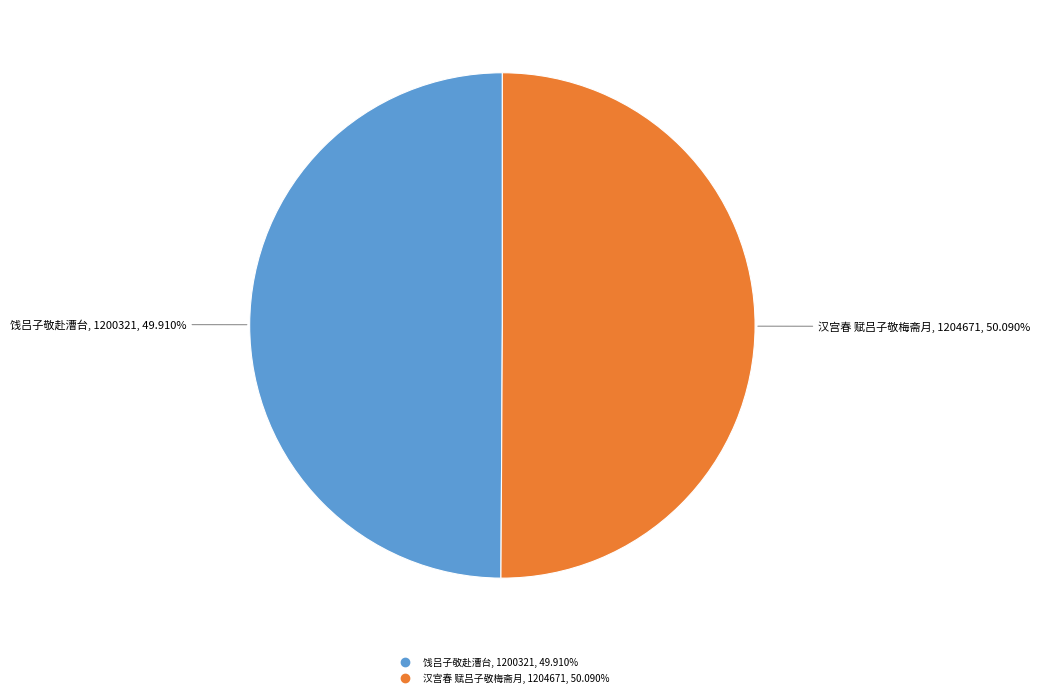

To the nearest percent, what percentage of the pie is 汉宫春 赋吕子敬梅斋月?

50%